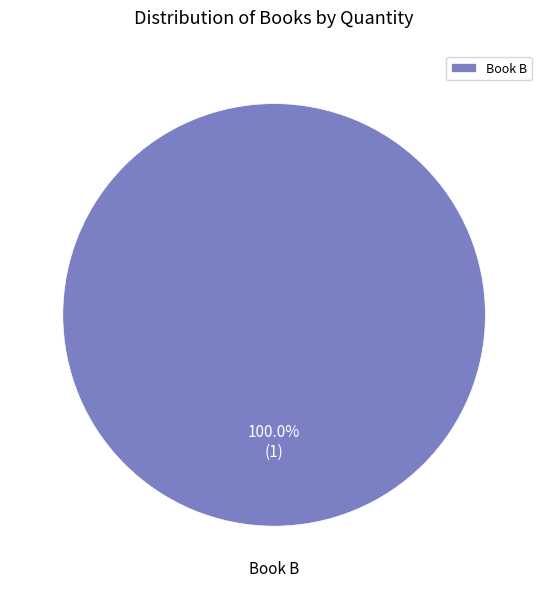

Rank the categories by value from highest to lowest.

Book B